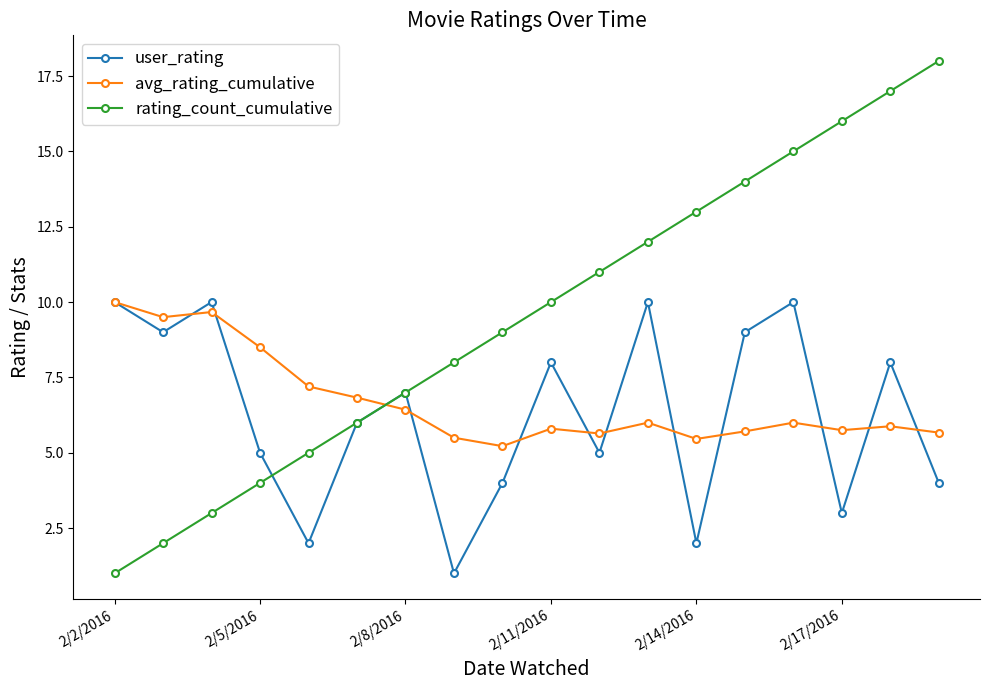

True or false: rating_count_cumulative has more than 2 points higher than both neighbors.

False